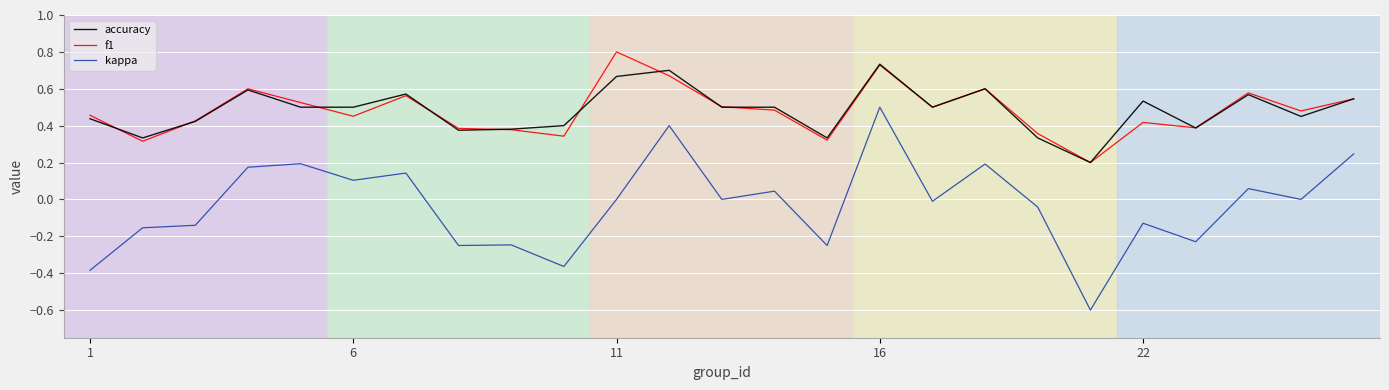

What is the sum of all f1 values?

12.0